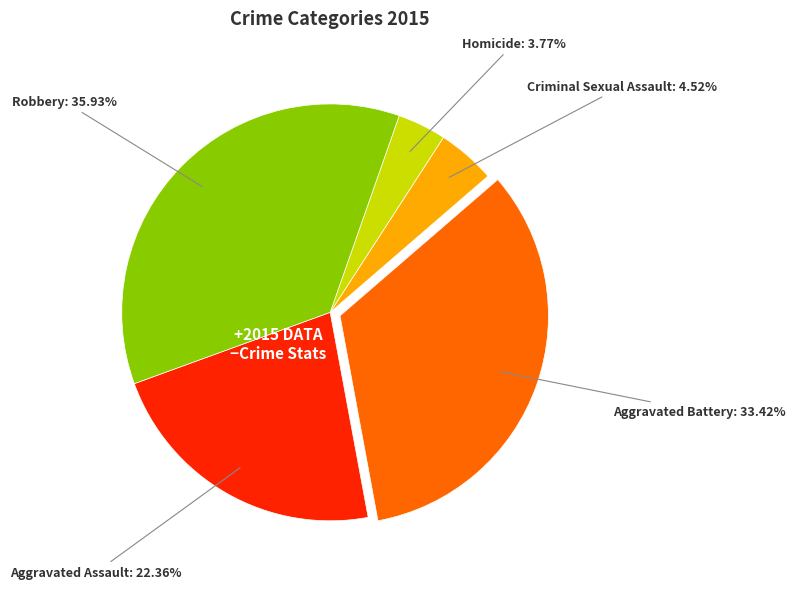

To the nearest percent, what percentage of the pie is Aggravated Battery?

33%